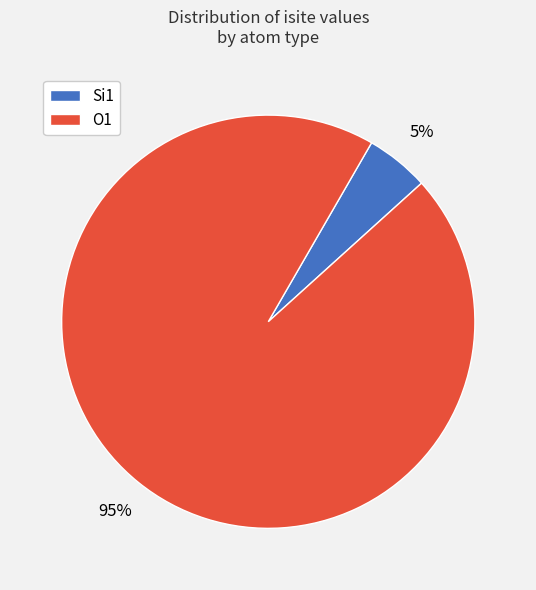

Is there a majority slice in this chart?

Yes